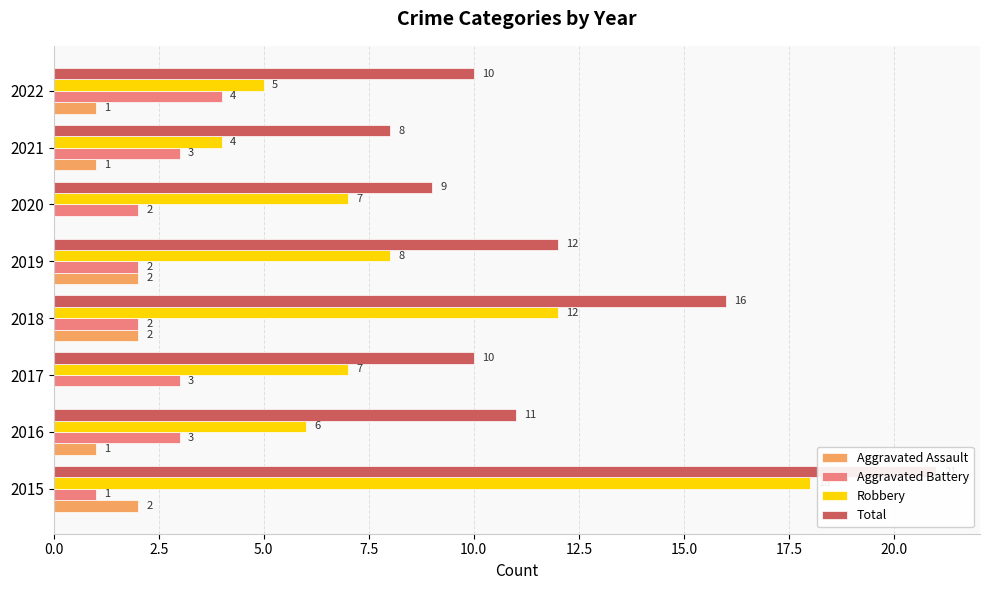

Reading left to right, extract all data points from this chart.

Aggravated Assault: 2	1	0	2	2	0	1	1
Aggravated Battery: 1	3	3	2	2	2	3	4
Robbery: 18	6	7	12	8	7	4	5
Total: 21	11	10	16	12	9	8	10